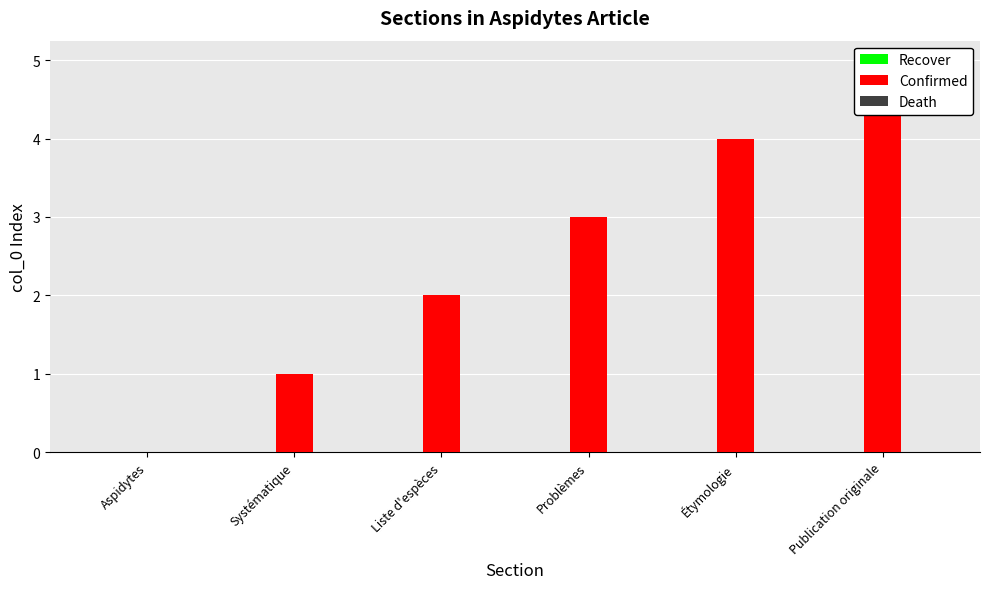

What is the difference between the highest and lowest values at Liste d'espèces?

2